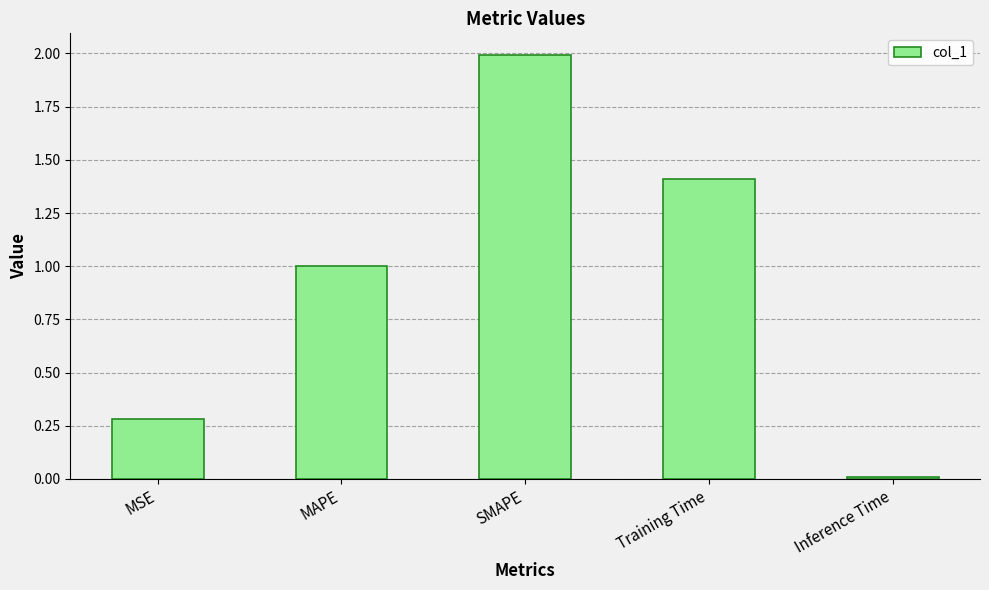

The value at SMAPE is 0.5. True or false?

False